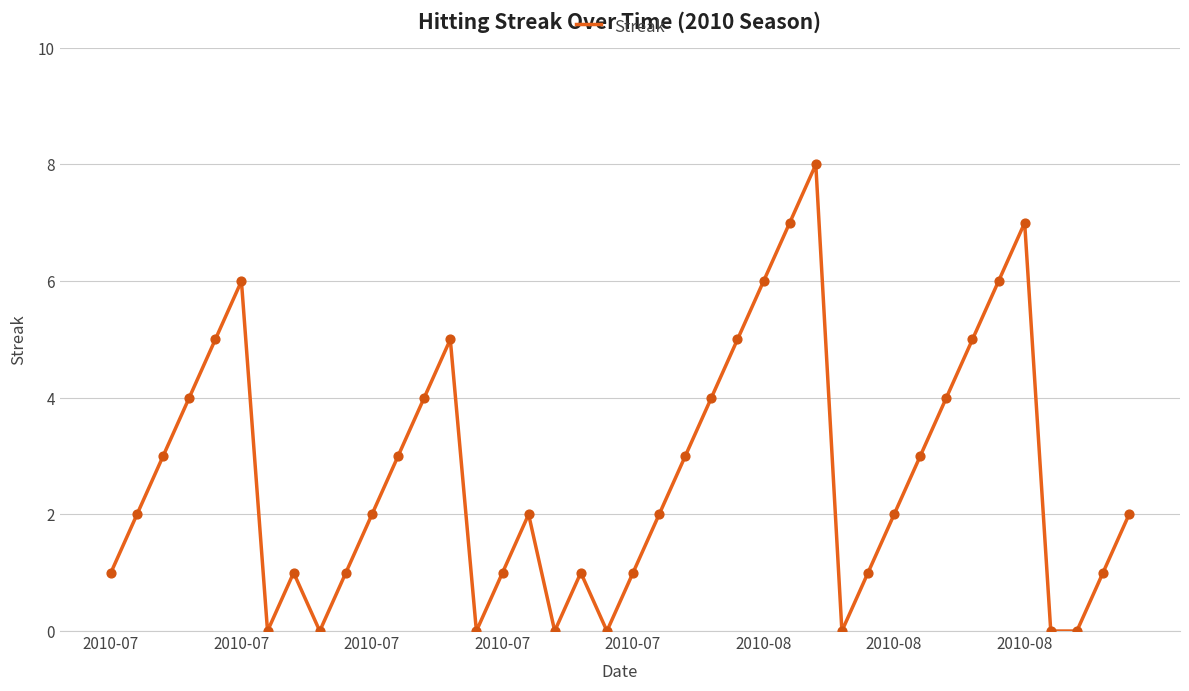

What is the greatest value displayed?

8